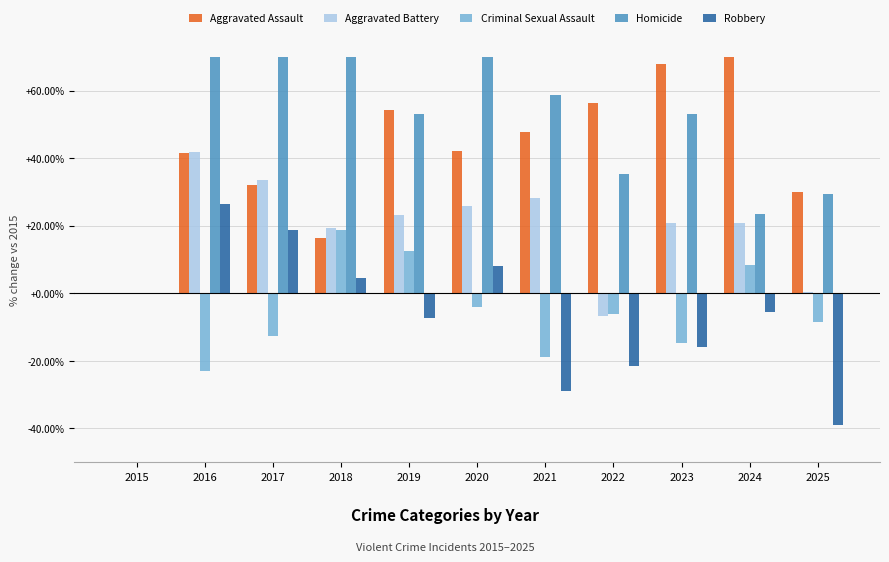

At which category is the sum across all series the highest?

2016